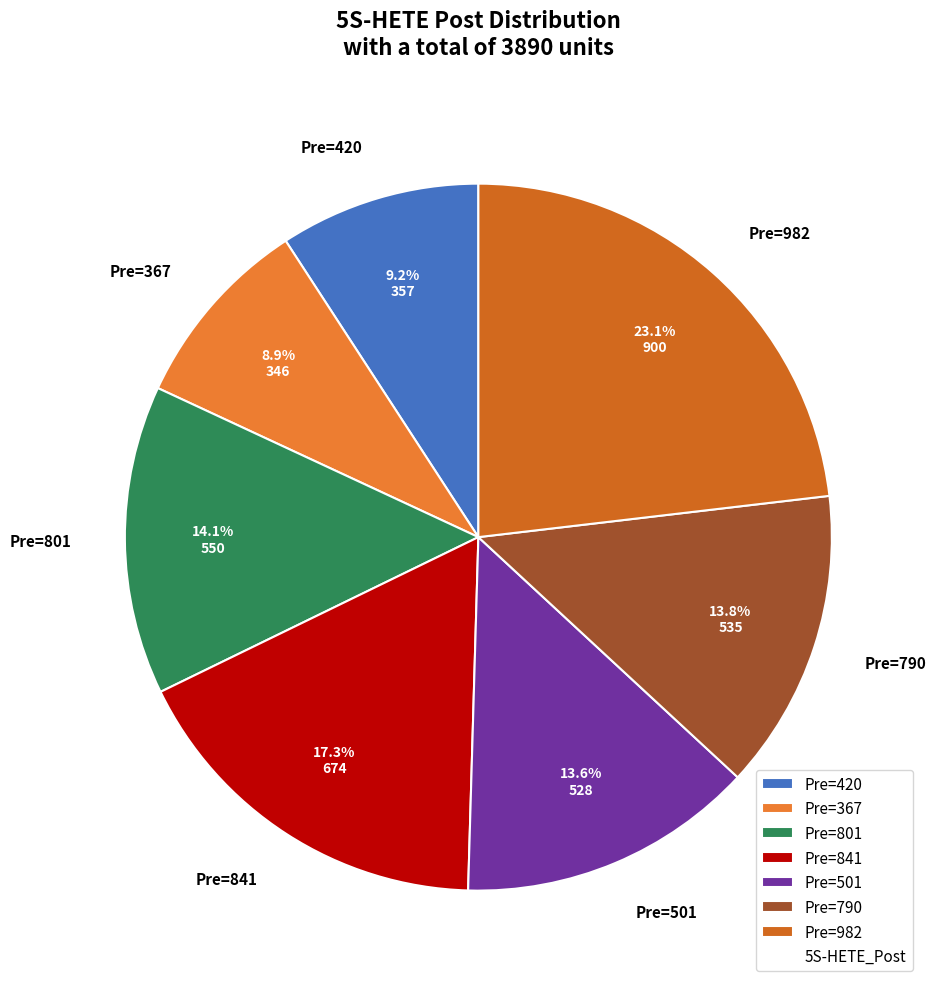

Is Pre=982 the majority of the pie?

No